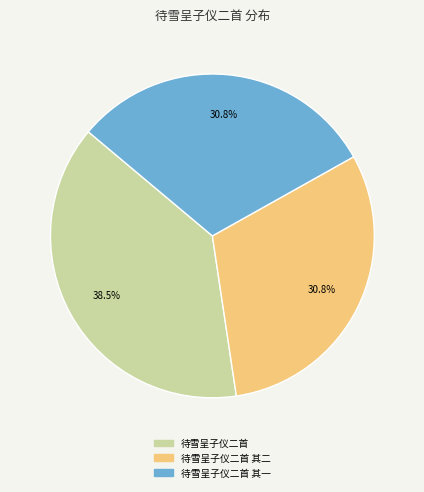

Is there any slice that represents more than half of the pie?

No